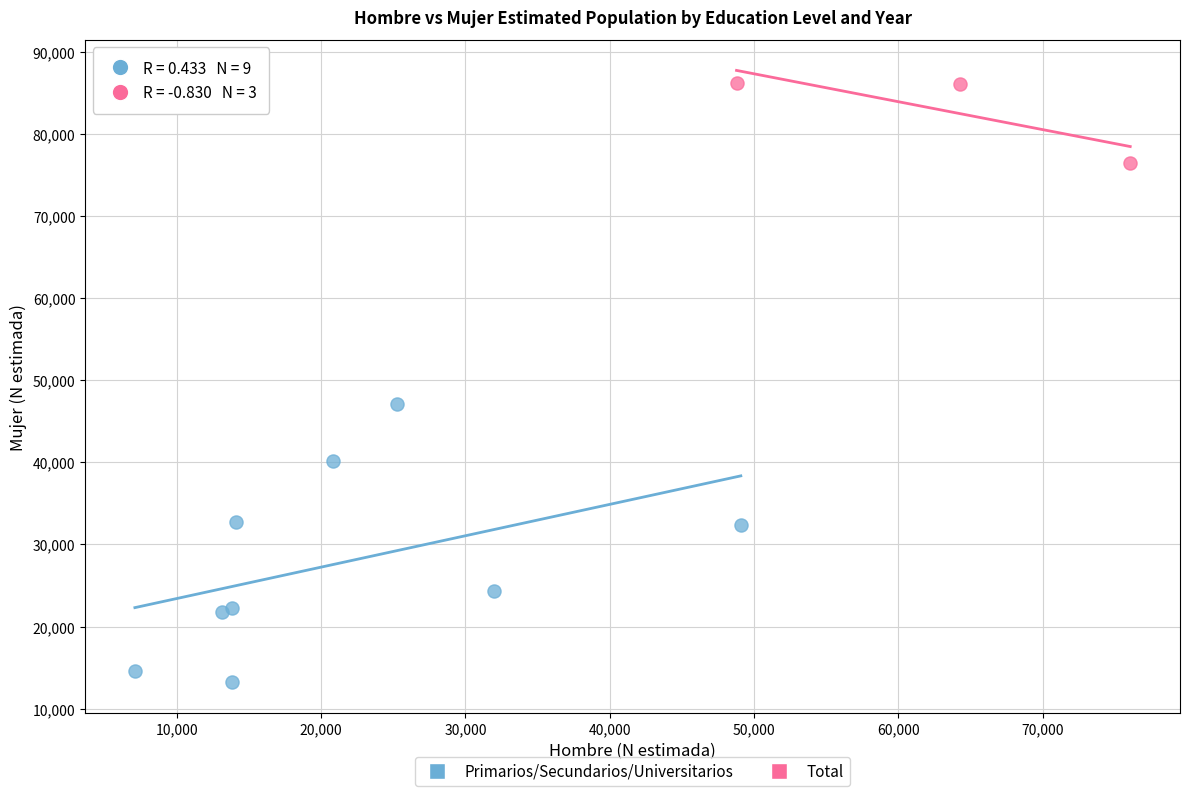

Which series has the widest spread of Y values?

Primarios/Secundarios/Universitarios